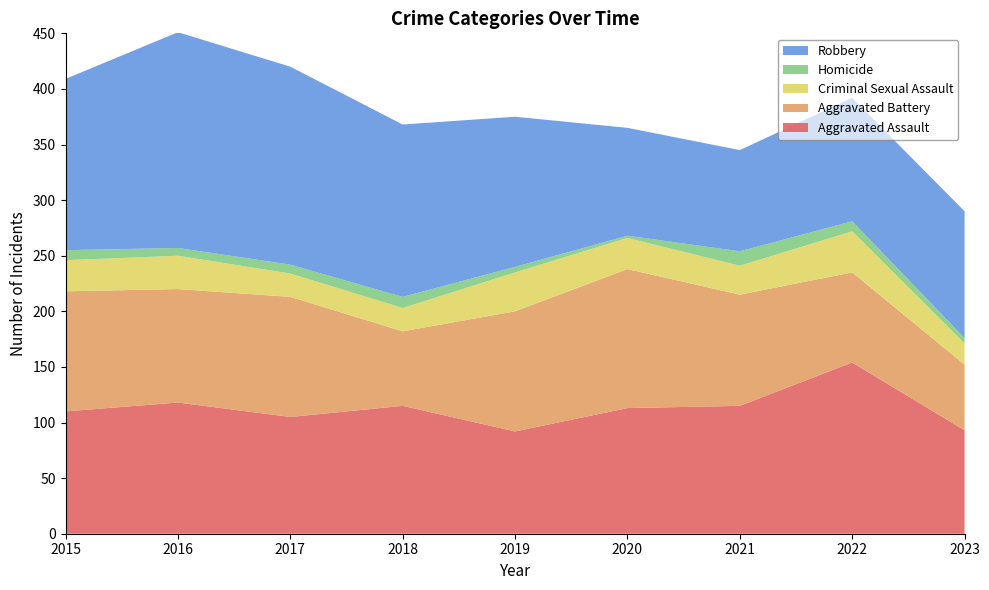

Reading right to left, extract all data points from this chart.

Aggravated Assault: 2023=93	2022=154	2021=115	2020=113	2019=92	2018=115	2017=105	2016=118	2015=110
Aggravated Battery: 2023=59	2022=81	2021=100	2020=125	2019=108	2018=67	2017=108	2016=102	2015=108
Criminal Sexual Assault: 2023=19	2022=37	2021=26	2020=28	2019=35	2018=21	2017=21	2016=30	2015=28
Homicide: 2023=5	2022=9	2021=13	2020=2	2019=5	2018=10	2017=8	2016=7	2015=9
Robbery: 2023=114	2022=111	2021=91	2020=97	2019=135	2018=155	2017=178	2016=194	2015=154